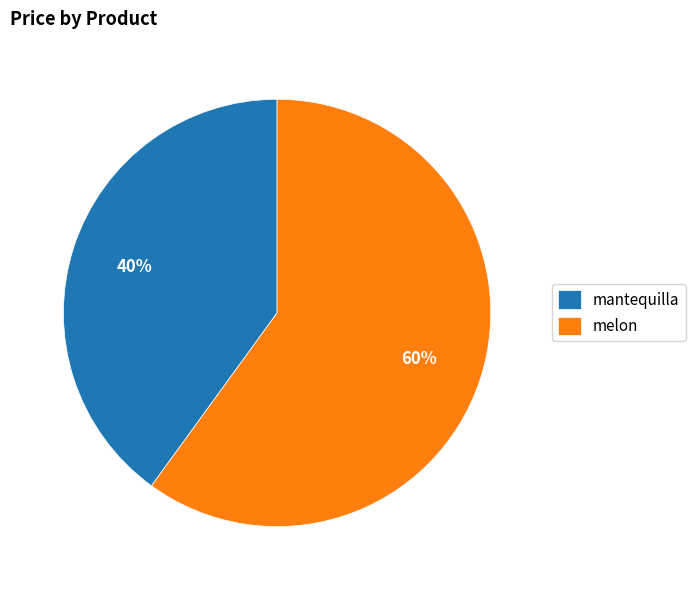

Between mantequilla and melon, which is larger?

melon